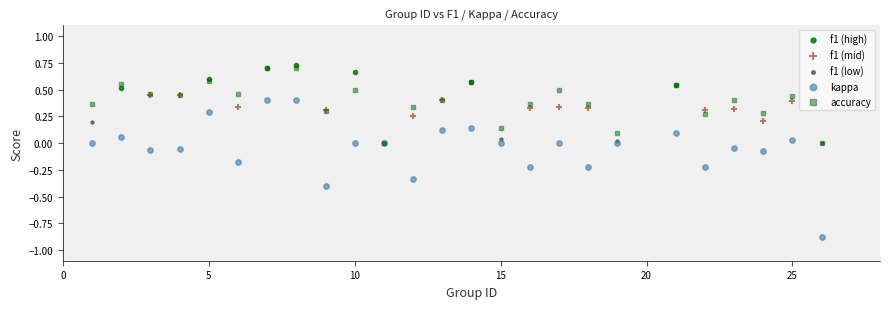

Which series contains the lowest Y value?

kappa